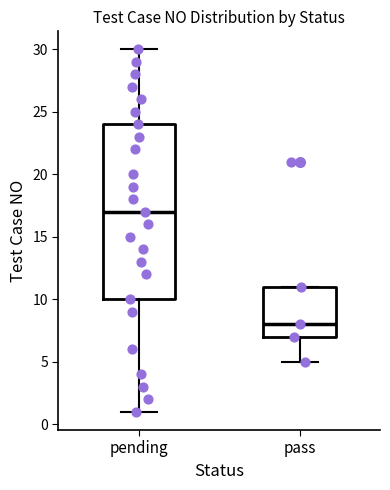

Where is the lower edge of the box for pass on the y-axis? The values are not printed on the chart, so give them approximately, as read against the axis.

7